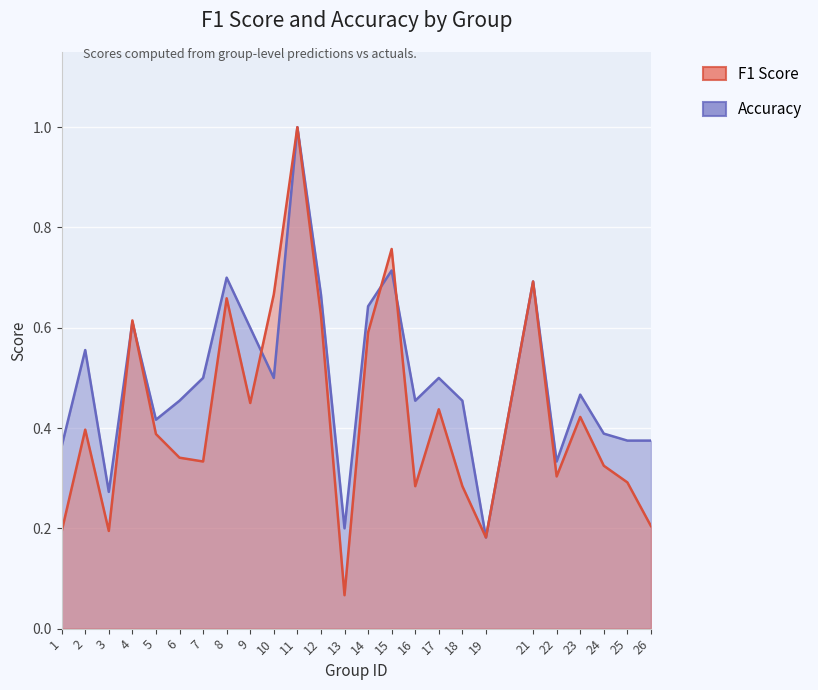

How many interior local peaks does the f1 series have?

8